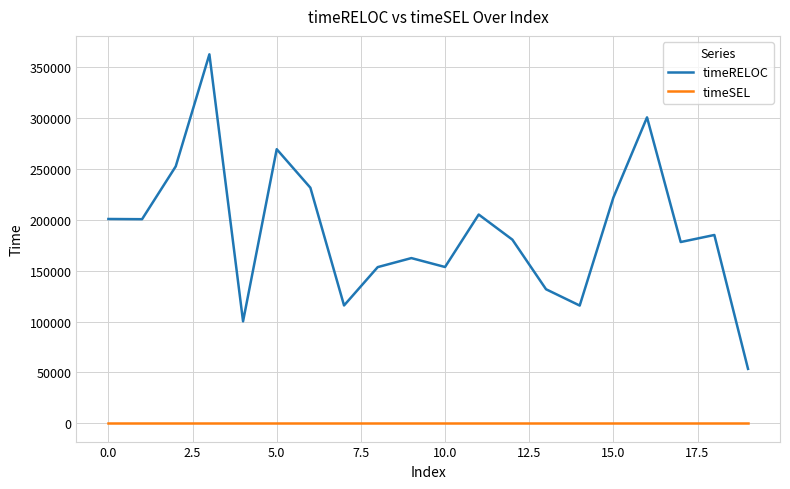

How many lines are shown in the chart?

2